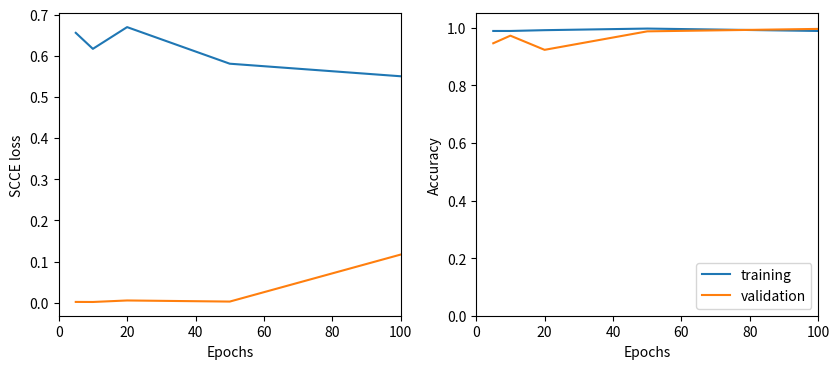

The training series shows 0.5 at 60. True or false?

False